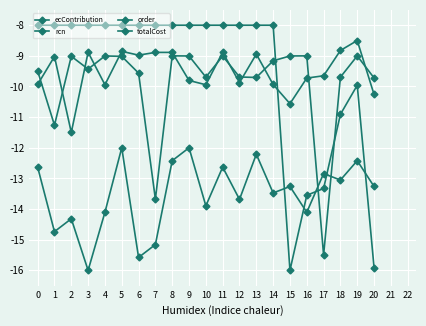

How many lines are shown in the chart?

4